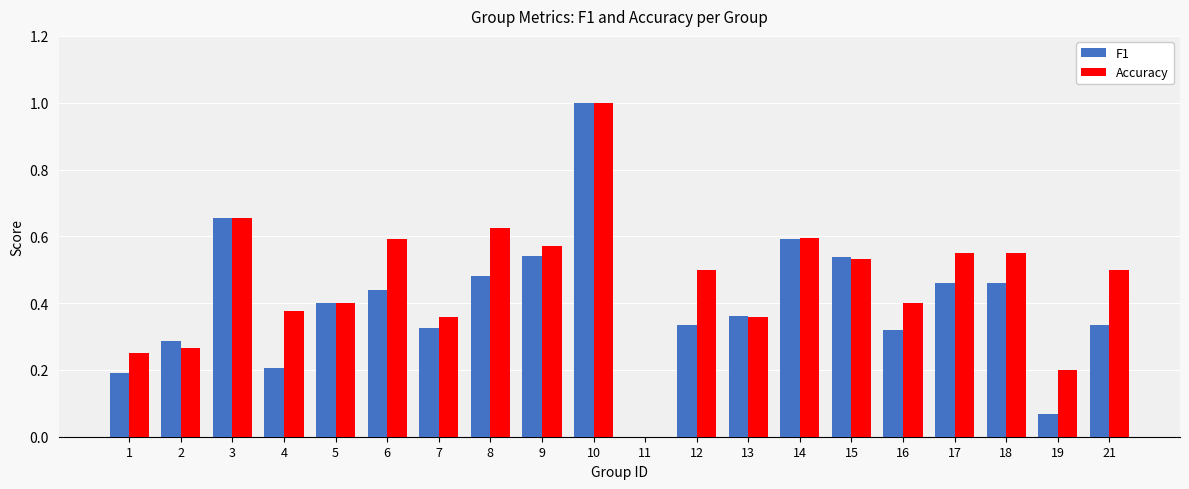

How many groups of bars are there?

20